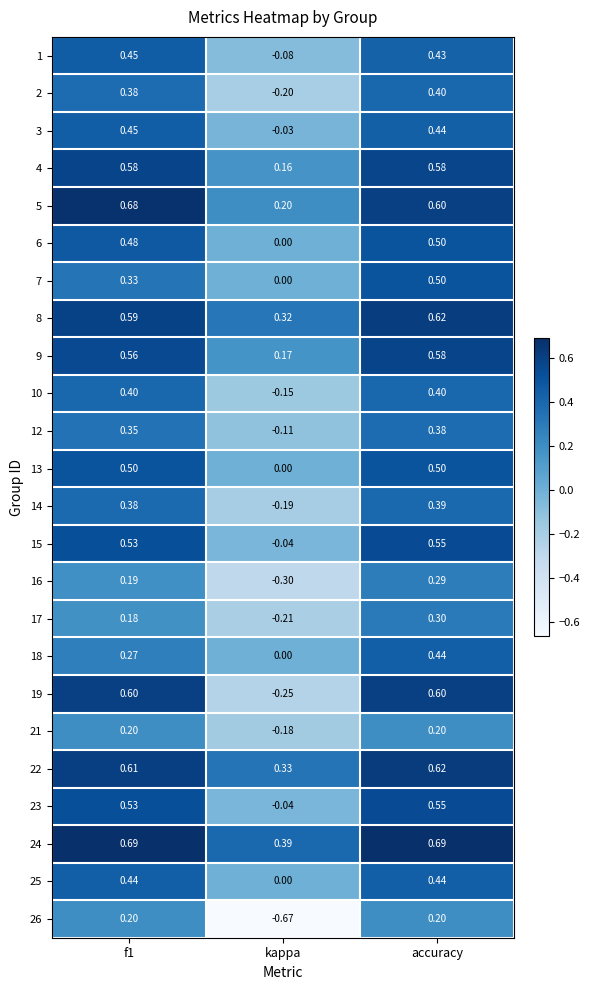

Which category has the lowest value across all series?

kappa